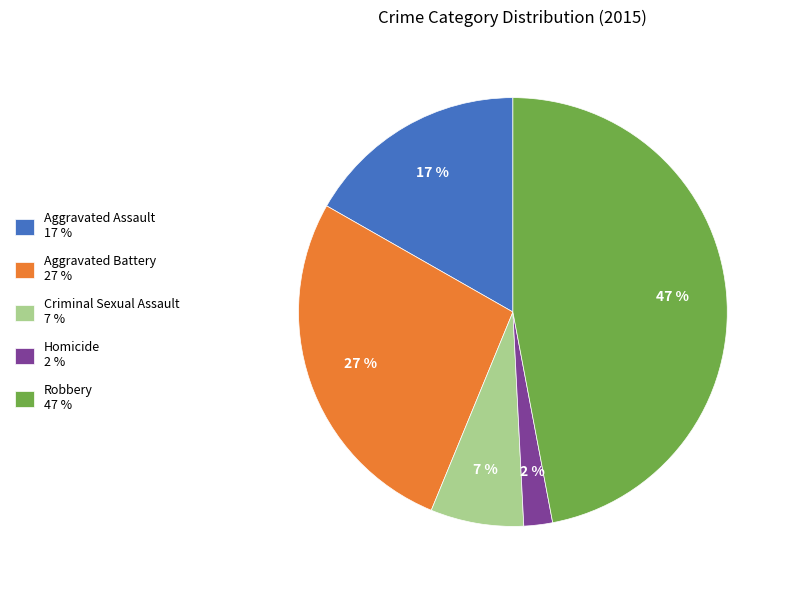

Is the sum of Aggravated Battery 27 % and Aggravated Assault 17 % greater than half?

No